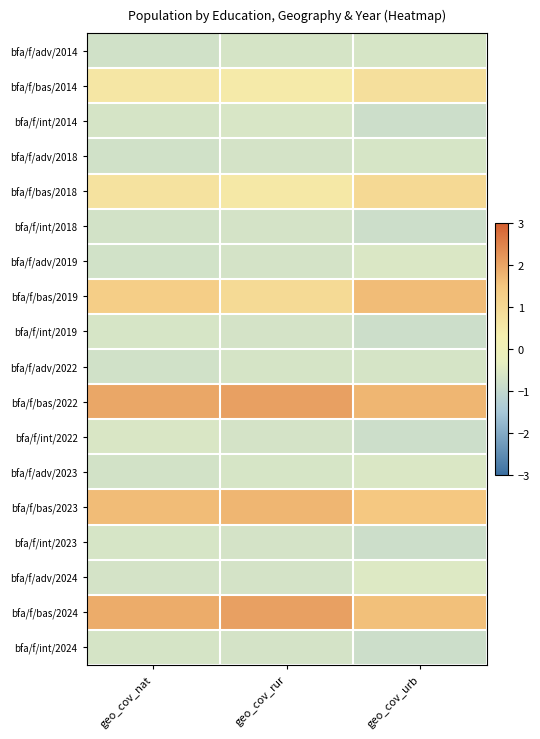

What is the greatest value displayed?

2.1